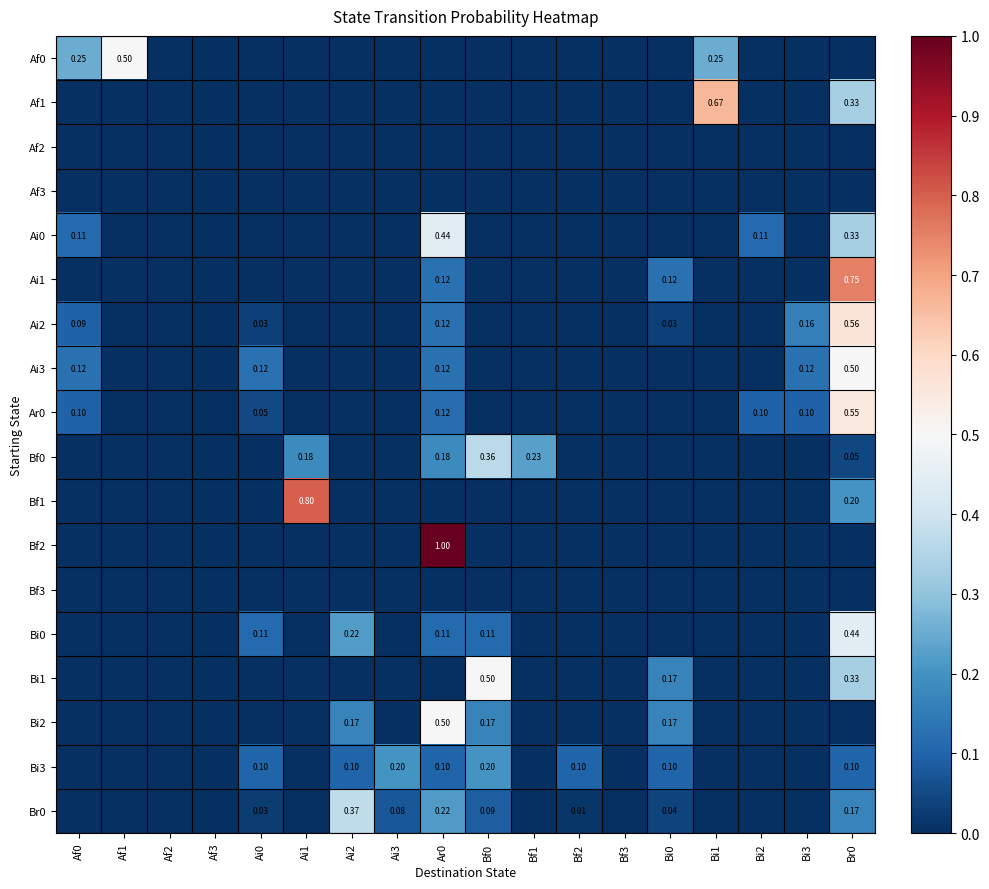

Is the value of Br0 at Ai2 greater than the value of Af0 at Bi1?

Yes